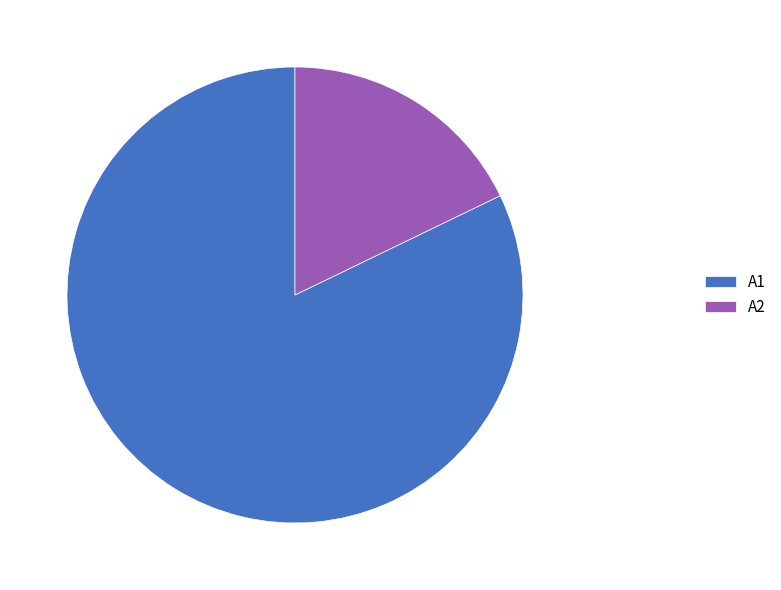

Which has a higher value, A1 or A2?

A1